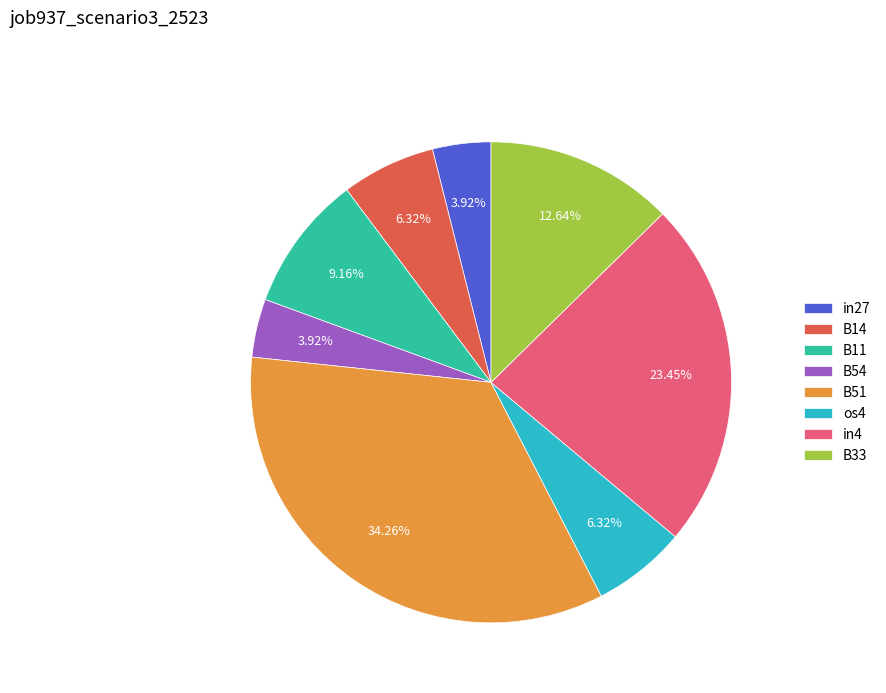

Combined, do B51 and in27 account for over 50%?

No